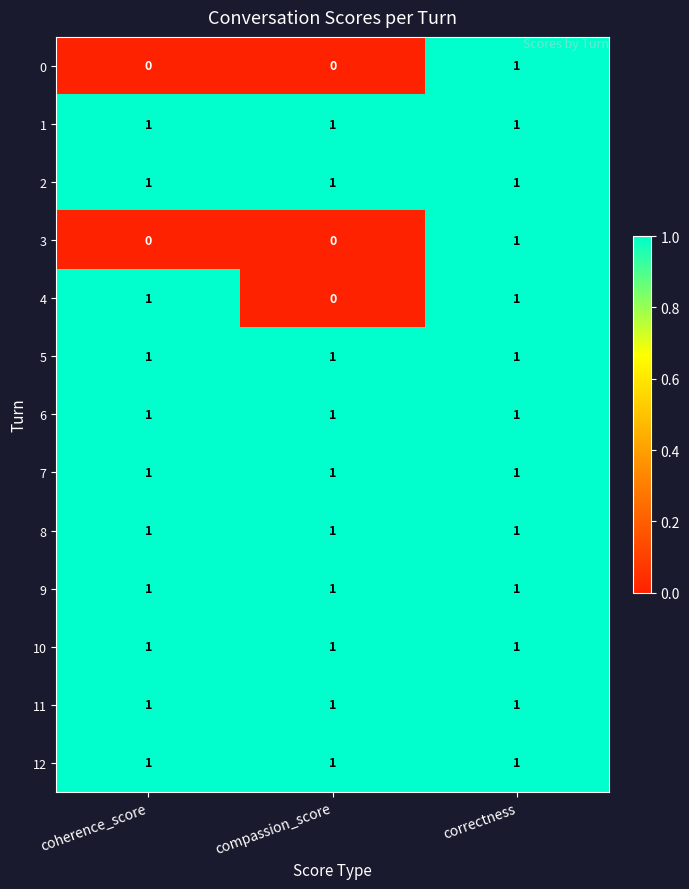

What is the greatest value displayed?

1